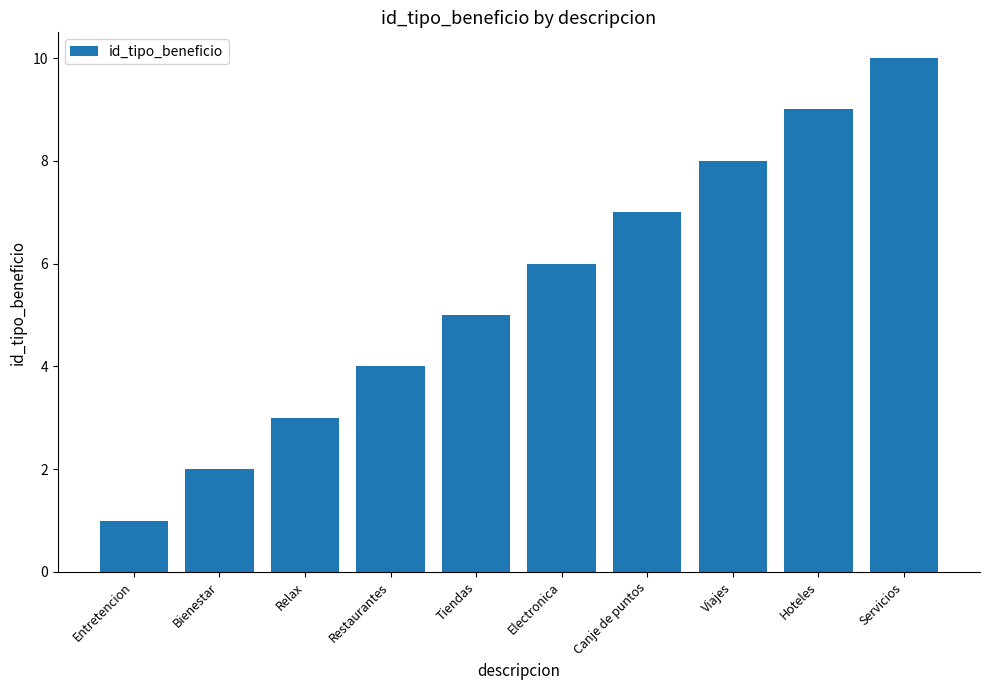

What is the change in value from Bienestar to Restaurantes?

+2